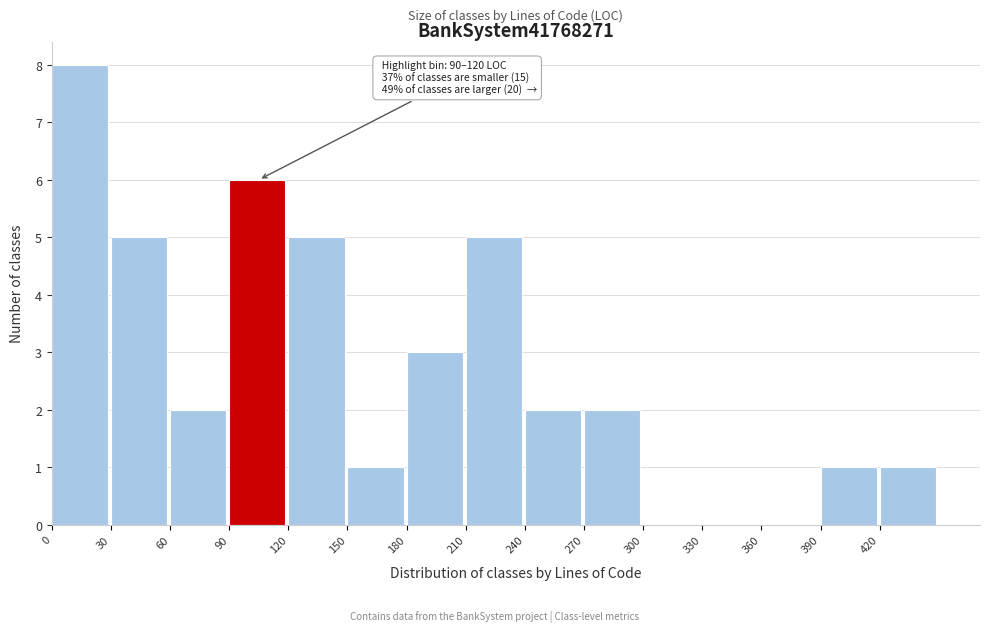

Which range on the x-axis has the tallest bar?

0 to 30